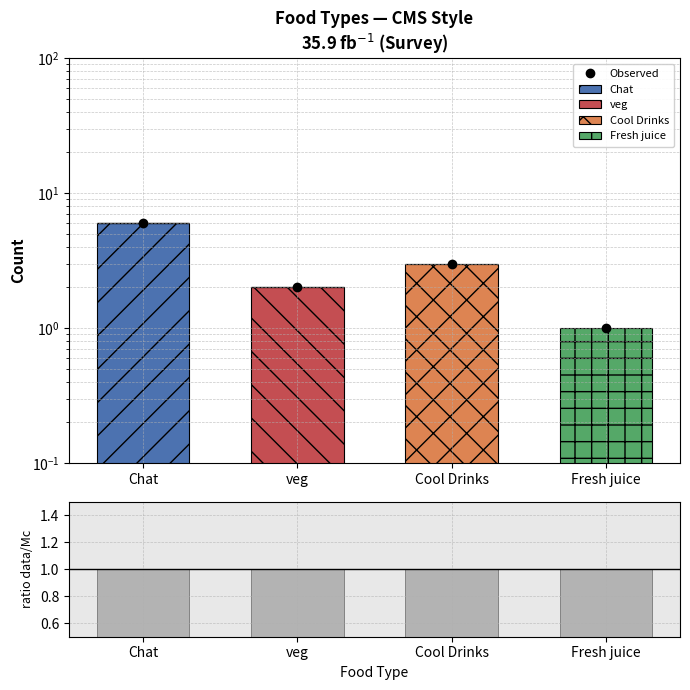

Between Fresh juice and Cool Drinks, which is larger?

Cool Drinks